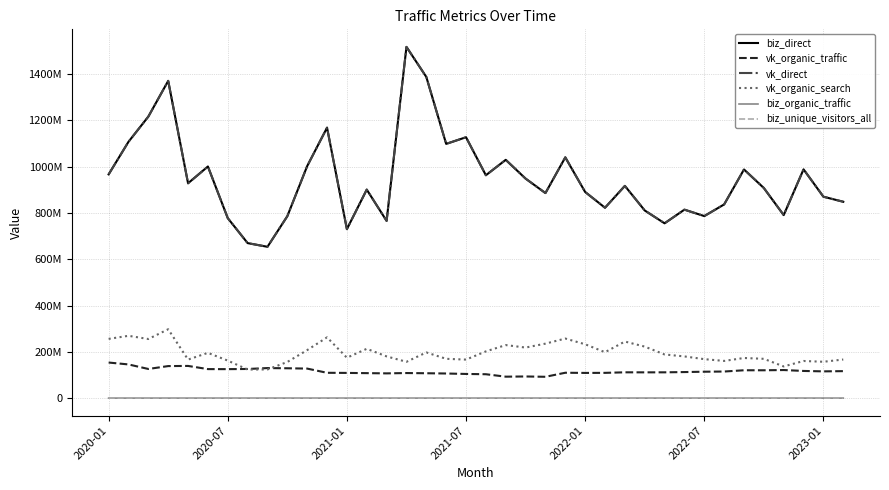

Rank the series by their maximum value, from highest to lowest.

biz_direct, vk_direct, vk_organic_search, vk_organic_traffic, biz_unique_visitors_all, biz_organic_traffic